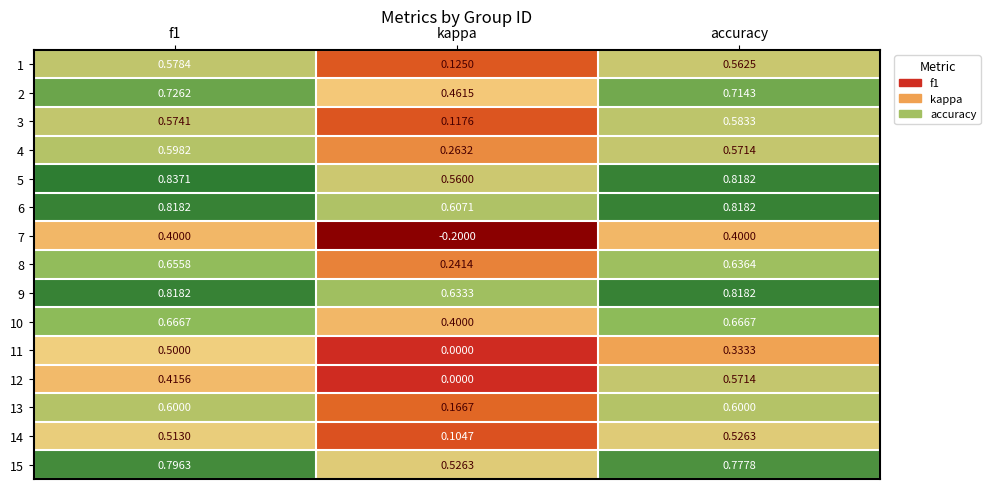

Which series has the largest range (max minus min)?

7